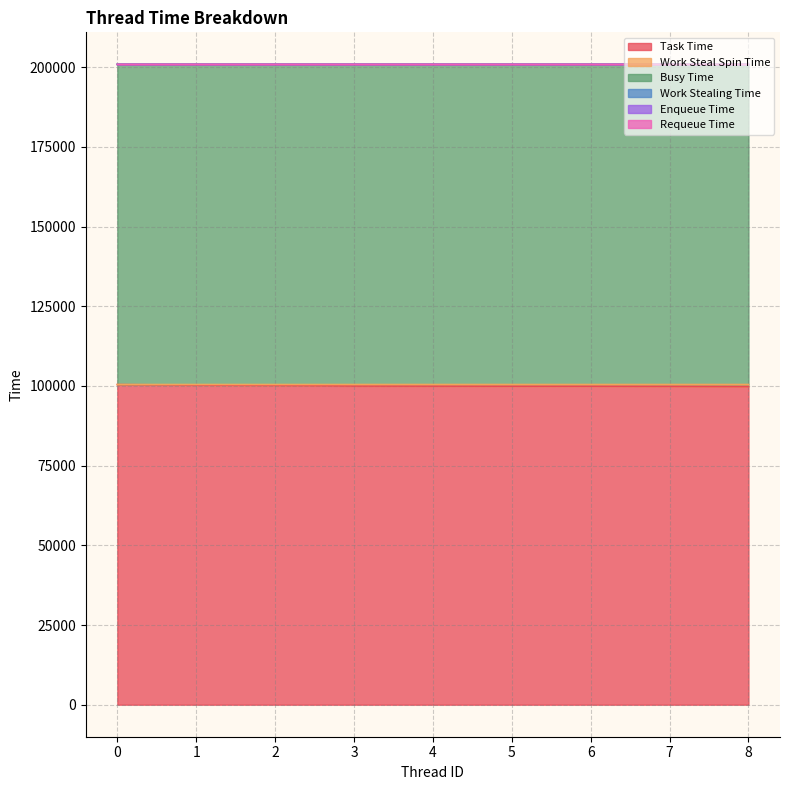

Does the chart display data point markers on the line(s)?

No